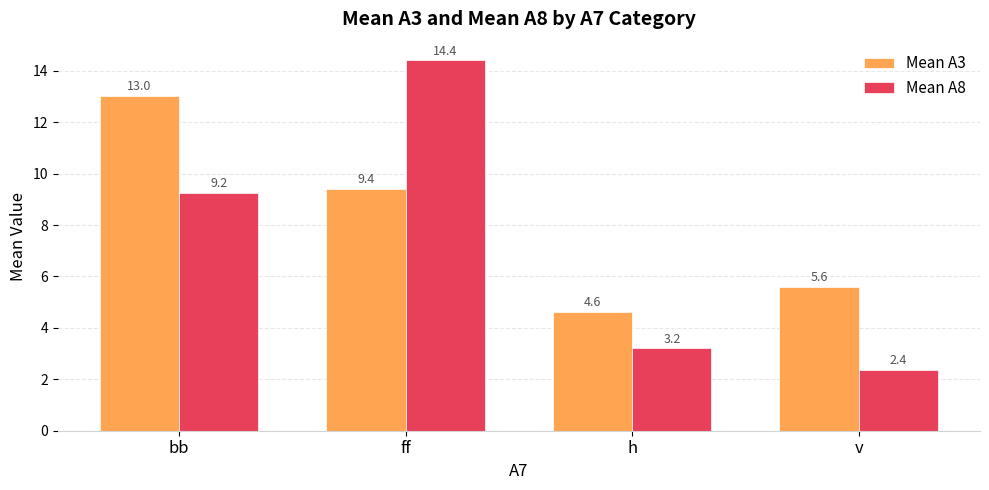

Rank the series by their maximum value, from highest to lowest.

Mean A8, Mean A3